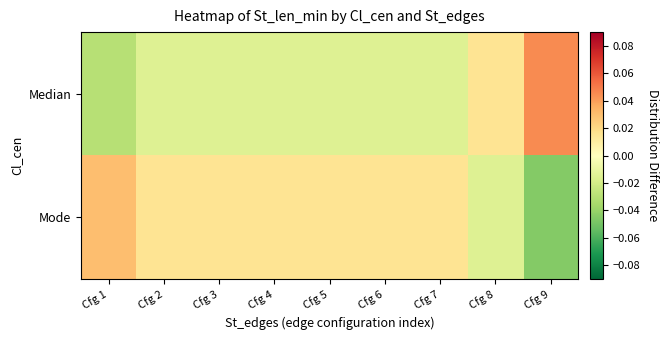

Which label corresponds to the smallest value in the chart?

Cfg 9